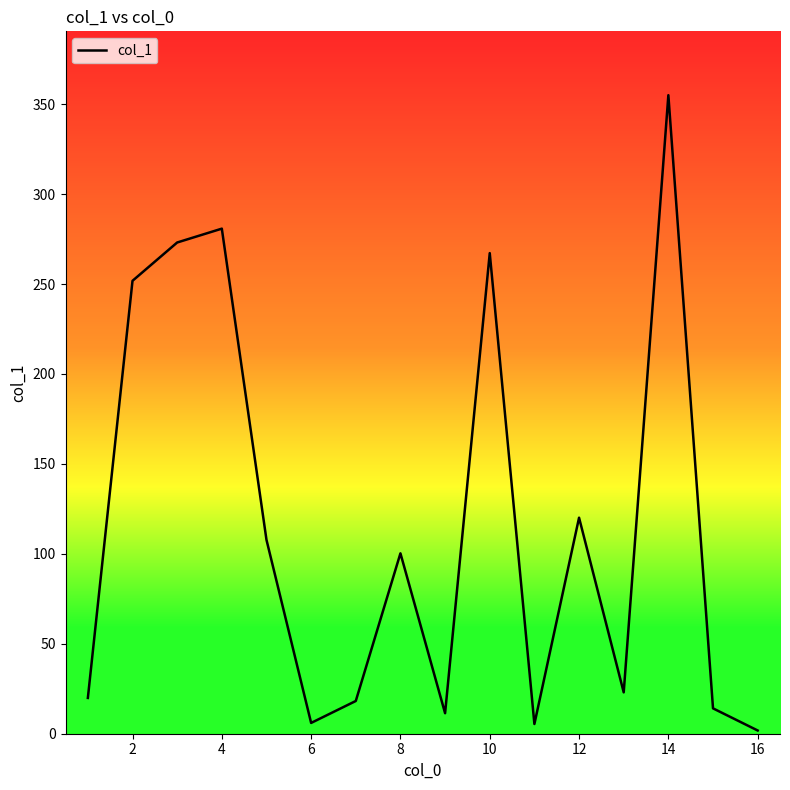

How many points are higher than both their immediate neighbors (excluding endpoints)?

5